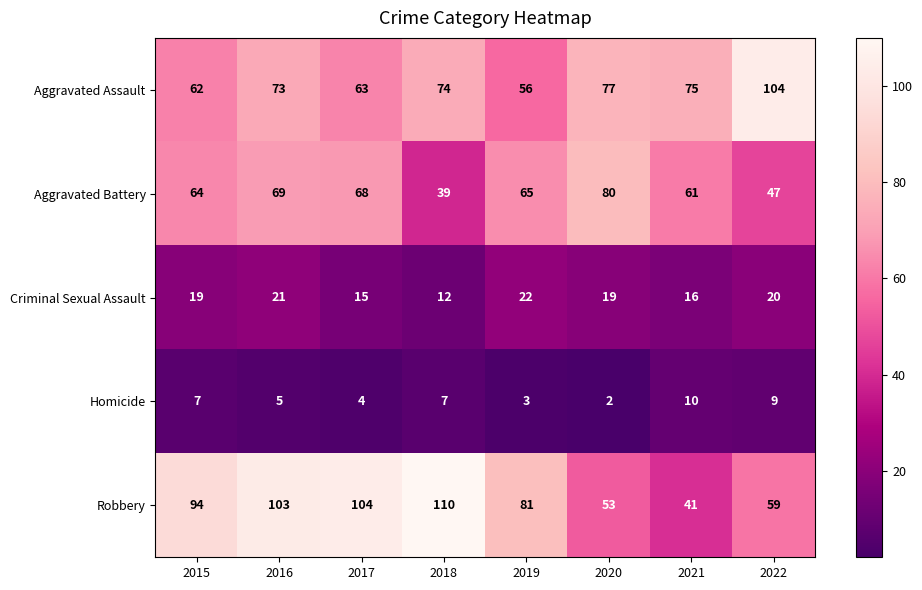

How many data points does each series have?

8